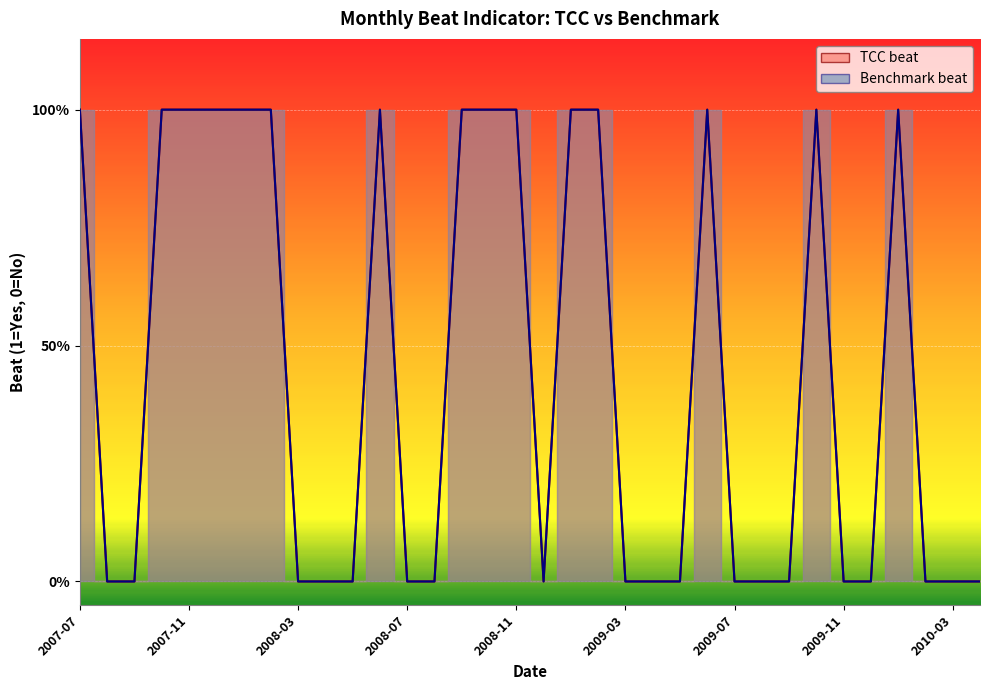

How many values in TCC_beat are above zero?

15